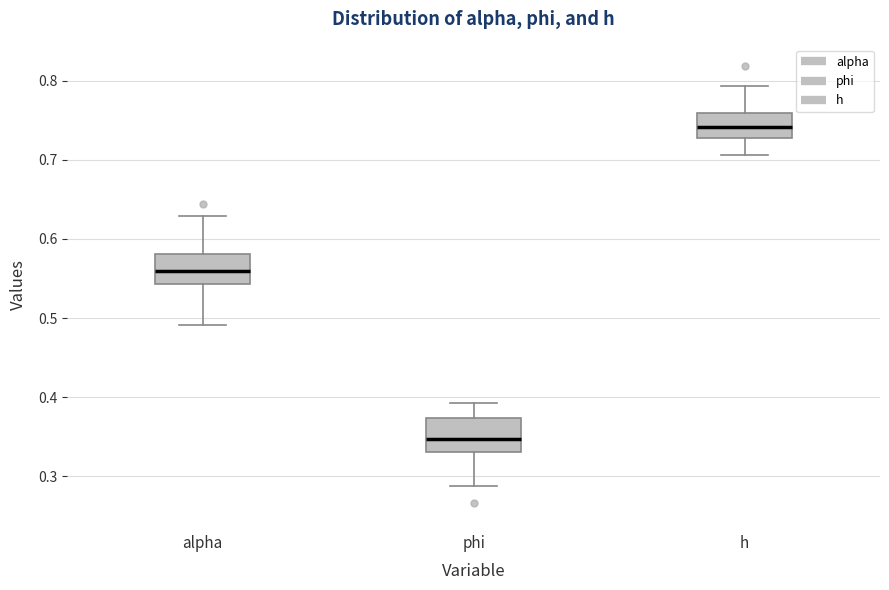

Where is the upper edge of the box for alpha on the y-axis? The values are not printed on the chart, so give them approximately, as read against the axis.

0.58